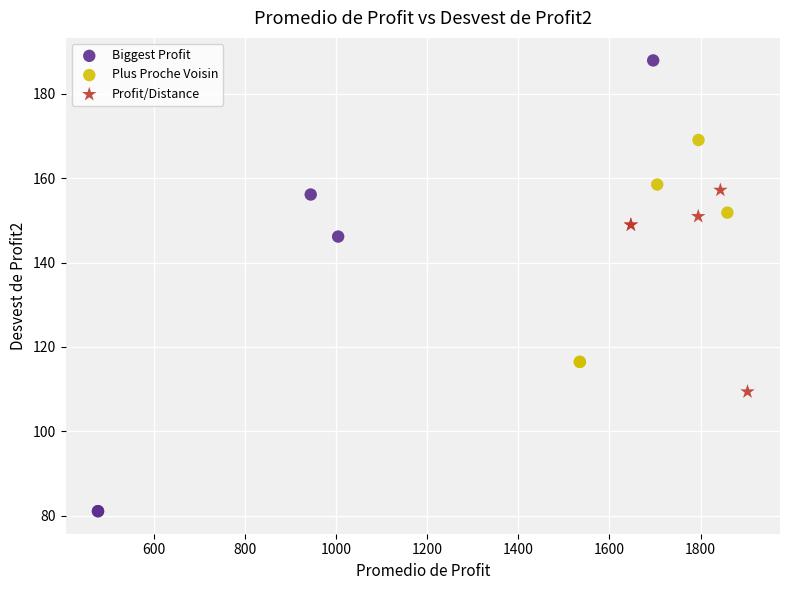

Which series contains the lowest Y value?

Biggest Profit